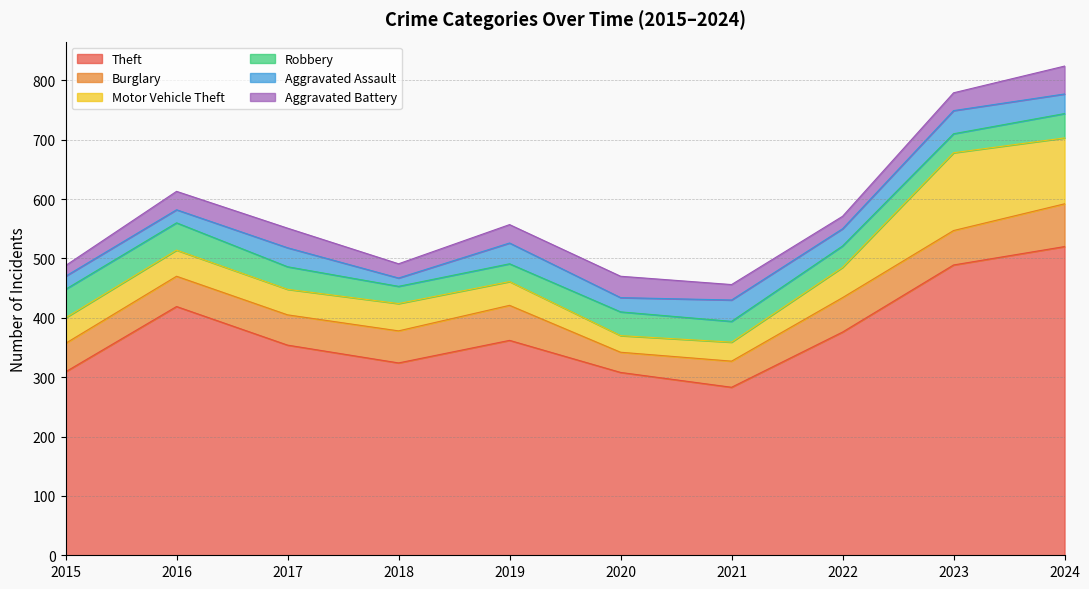

The value of Motor Vehicle Theft at 2017 is 27. True or false?

False